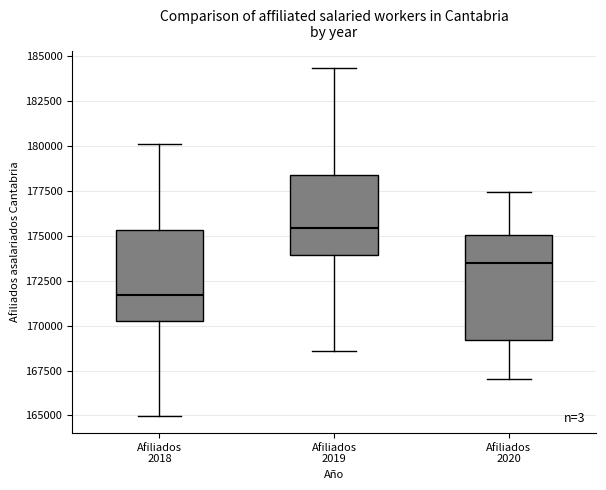

Which box is the tallest, from its lower edge to its upper edge?

Afiliados 2020